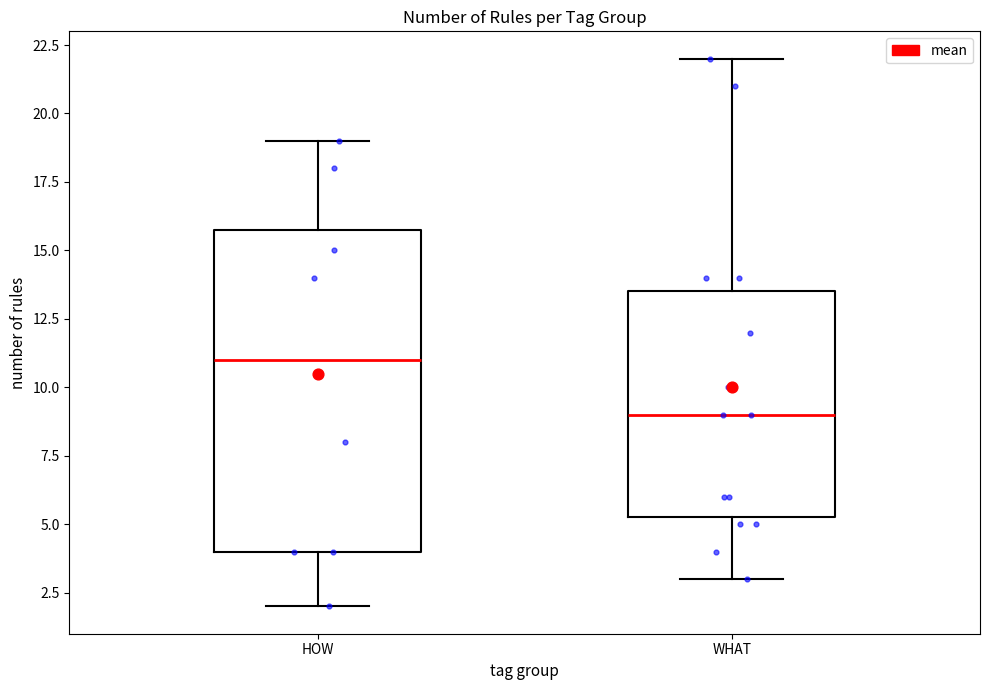

Where is the lower edge of the box for WHAT on the y-axis? The values are not printed on the chart, so give them approximately, as read against the axis.

5.5